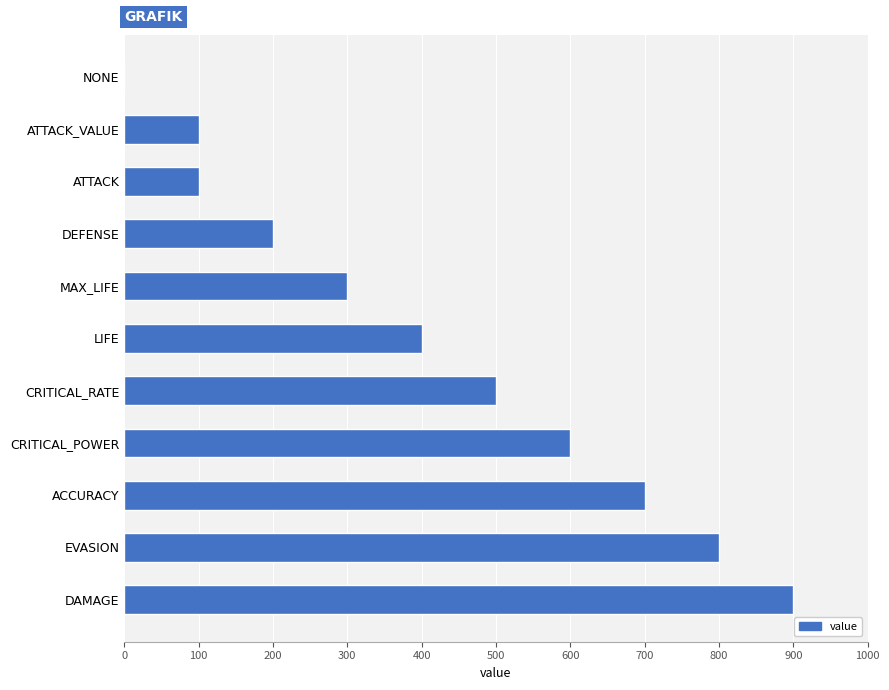

The chart shows a value of 700 at ACCURACY. True or false?

True